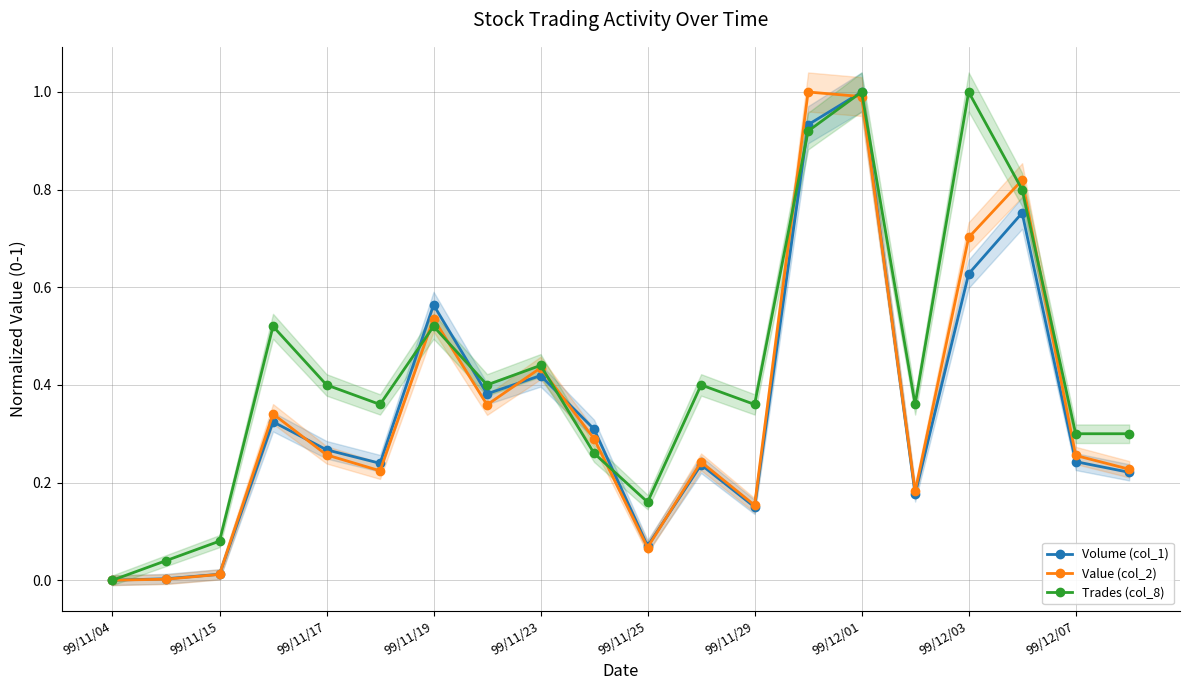

What are all the series names shown in the legend?

Volume (col_1), Value (col_2), Trades (col_8)